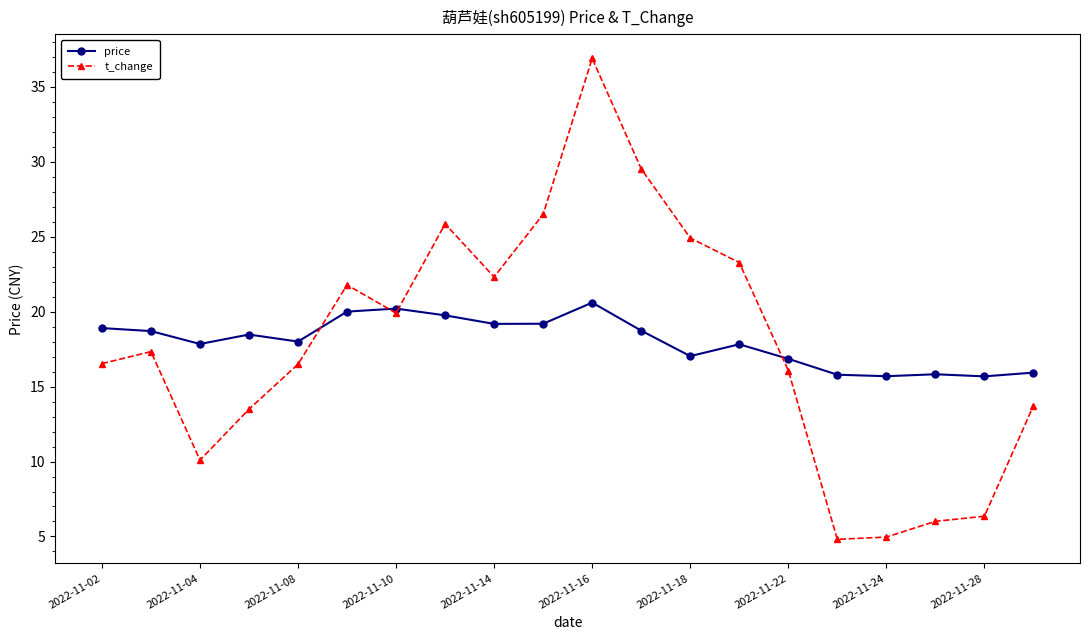

What is the smallest value displayed?

4.8